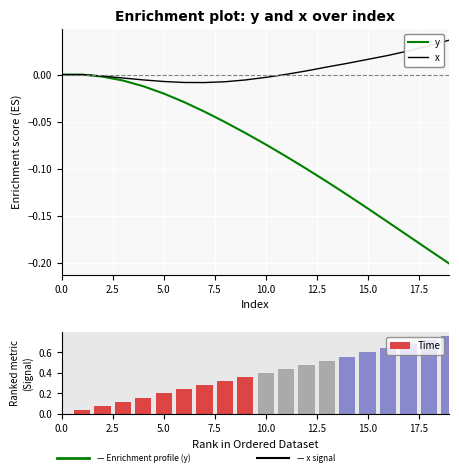

What is the sum of all Time values?

7.6